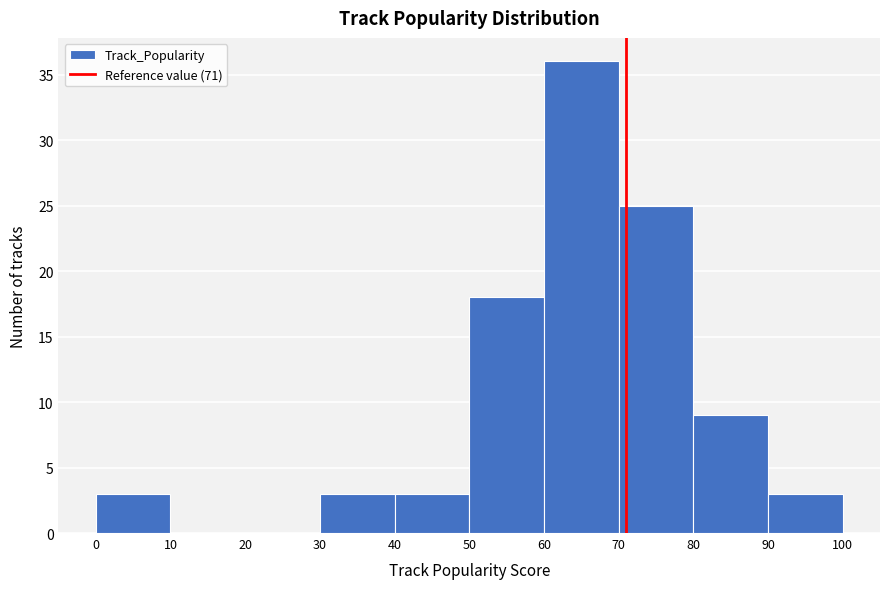

Reading left to right, list every bar in this chart as the range it spans on the x-axis followed by its height. The values are not printed on the chart, so give them approximately, as read against the axis.

0 to 10: 3
10 to 20: 0
20 to 30: 0
30 to 40: 3
40 to 50: 3
50 to 60: 18
60 to 70: 36
70 to 80: 25
80 to 90: 9
90 to 100: 3